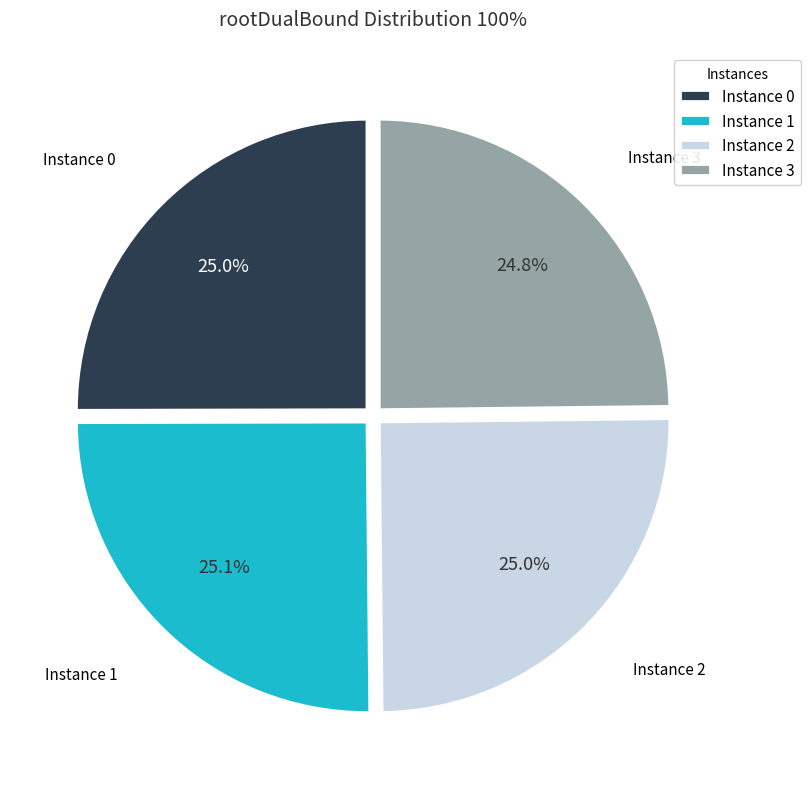

Does Instance 1 account for over 50% of the chart?

No